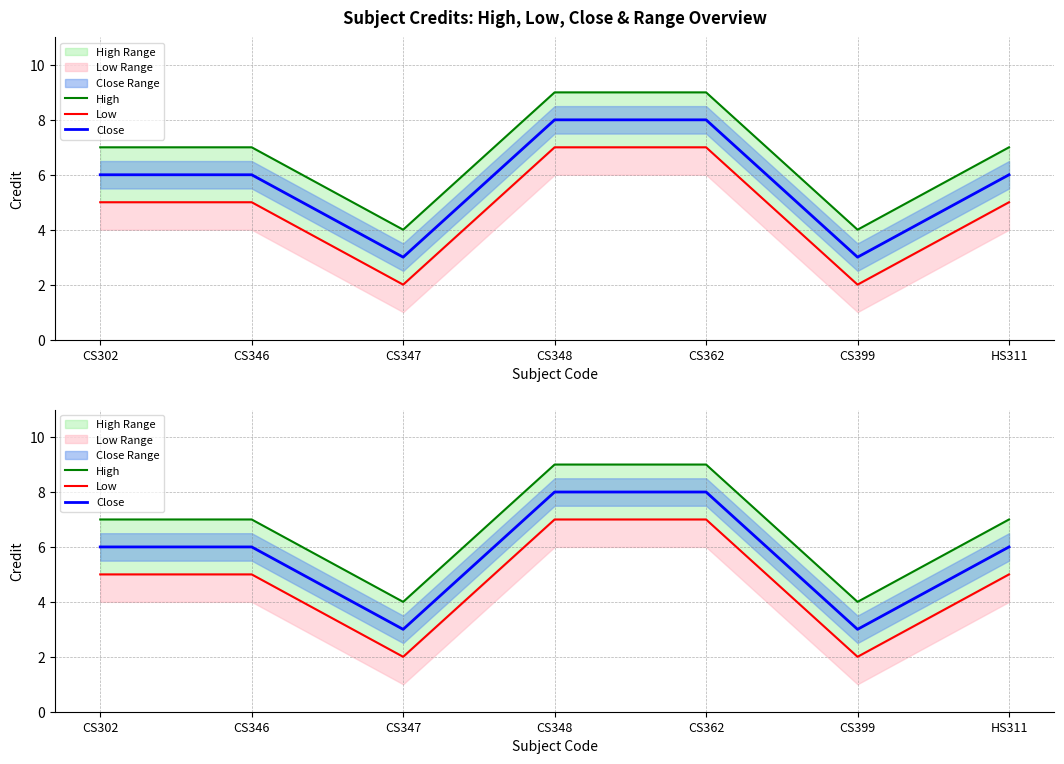

Which label corresponds to the largest value in the chart?

CS348